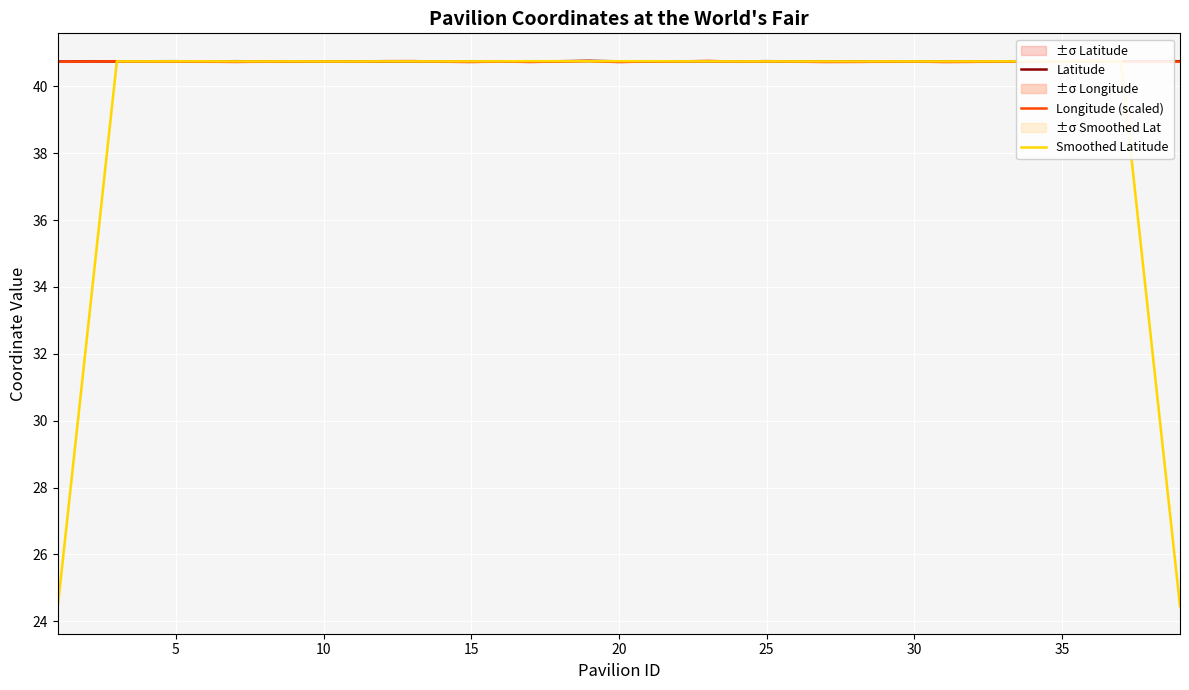

Is it true that Smoothed Latitude equals 40.7 at 30?

True